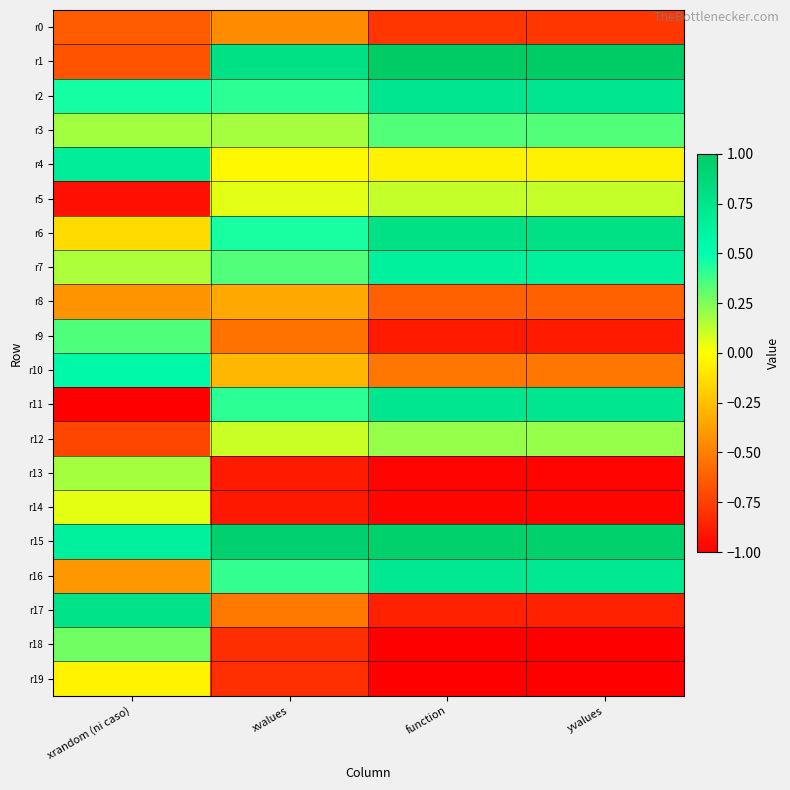

Reading left to right, transcribe all the data shown in this chart.

r0: xrandom (ni caso)=-0.6	xvalues=-0.5	function=-0.8	yvalues=-0.8
r1: xrandom (ni caso)=-0.7	xvalues=0.8	function=1.0	yvalues=1.0
r2: xrandom (ni caso)=0.5	xvalues=0.4	function=0.7	yvalues=0.7
r3: xrandom (ni caso)=0.2	xvalues=0.2	function=0.3	yvalues=0.3
r4: xrandom (ni caso)=0.7	xvalues=-0.0	function=-0.0	yvalues=-0.0
r5: xrandom (ni caso)=-0.9	xvalues=0.1	function=0.1	yvalues=0.1
r6: xrandom (ni caso)=-0.1	xvalues=0.5	function=0.8	yvalues=0.8
r7: xrandom (ni caso)=0.2	xvalues=0.3	function=0.6	yvalues=0.6
r8: xrandom (ni caso)=-0.4	xvalues=-0.3	function=-0.6	yvalues=-0.6
r9: xrandom (ni caso)=0.3	xvalues=-0.6	function=-0.9	yvalues=-0.9
r10: xrandom (ni caso)=0.6	xvalues=-0.3	function=-0.5	yvalues=-0.5
r11: xrandom (ni caso)=-1.0	xvalues=0.4	function=0.7	yvalues=0.7
r12: xrandom (ni caso)=-0.7	xvalues=0.1	function=0.2	yvalues=0.2
r13: xrandom (ni caso)=0.2	xvalues=-0.9	function=-1.0	yvalues=-1.0
r14: xrandom (ni caso)=0.1	xvalues=-0.9	function=-1.0	yvalues=-1.0
r15: xrandom (ni caso)=0.6	xvalues=1.0	function=0.9	yvalues=0.9
r16: xrandom (ni caso)=-0.4	xvalues=0.4	function=0.7	yvalues=0.7
r17: xrandom (ni caso)=0.8	xvalues=-0.5	function=-0.9	yvalues=-0.9
r18: xrandom (ni caso)=0.3	xvalues=-0.8	function=-1.0	yvalues=-1.0
r19: xrandom (ni caso)=-0.0	xvalues=-0.8	function=-1.0	yvalues=-1.0